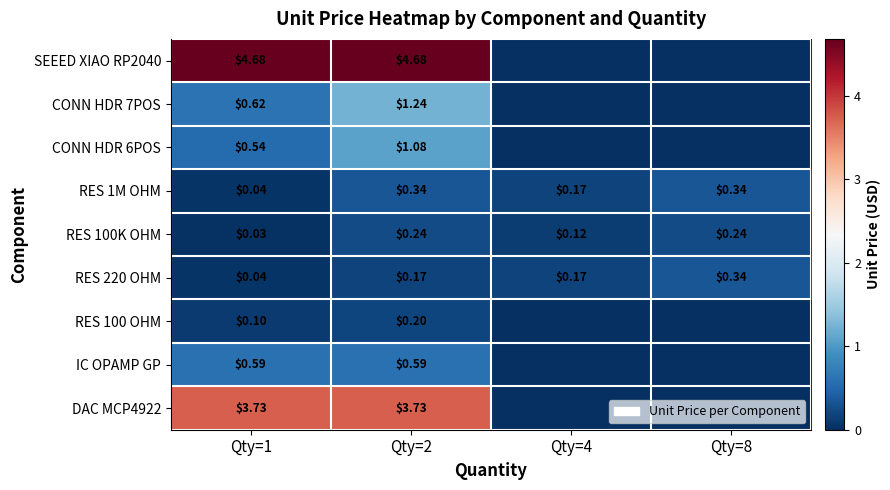

Is it true that RES 100K OHM equals 0.2 at Qty=4?

False